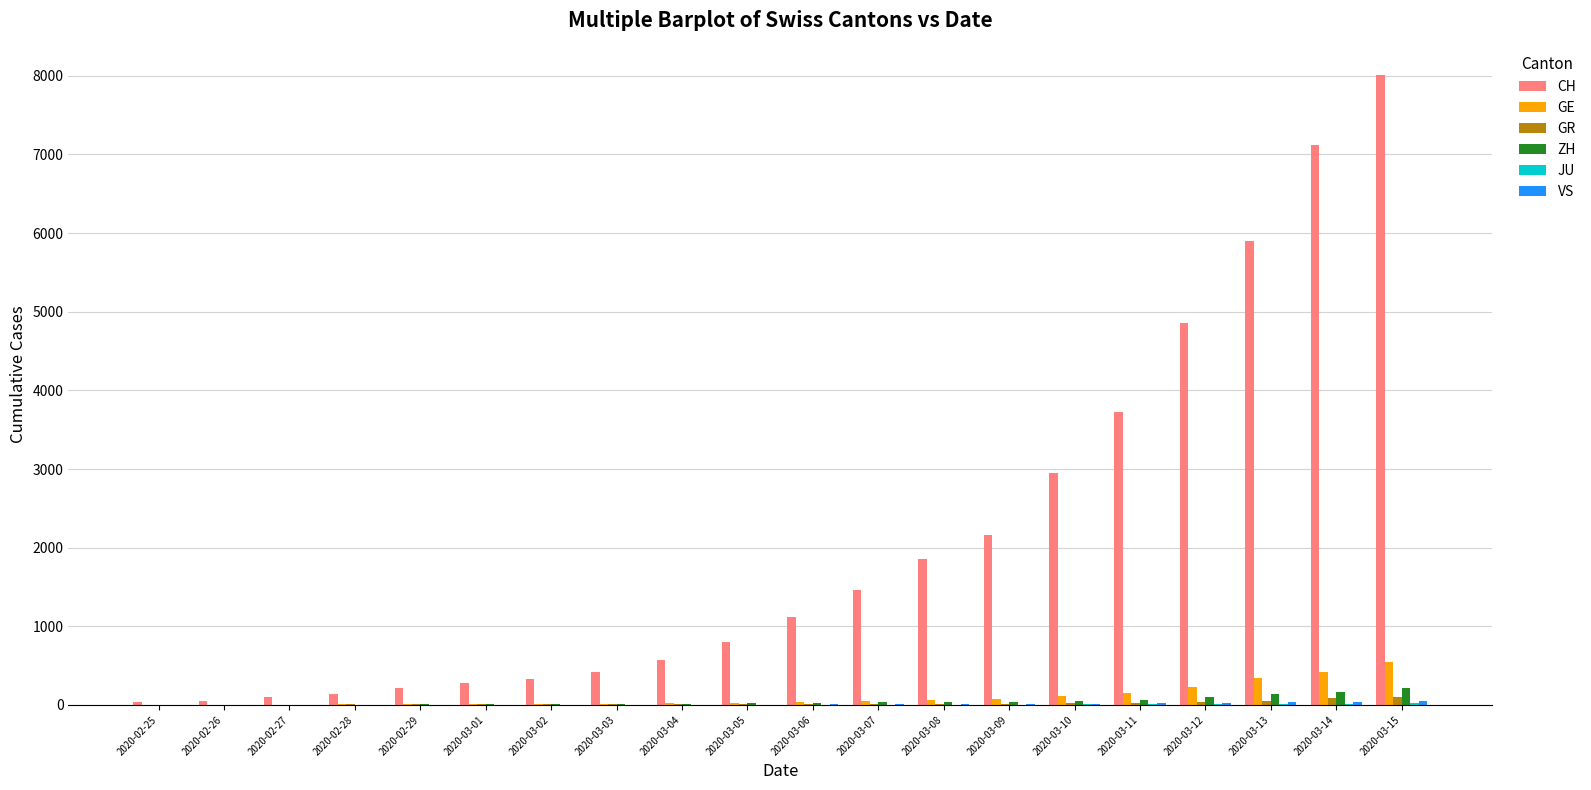

Which series has the widest spread of values?

CH